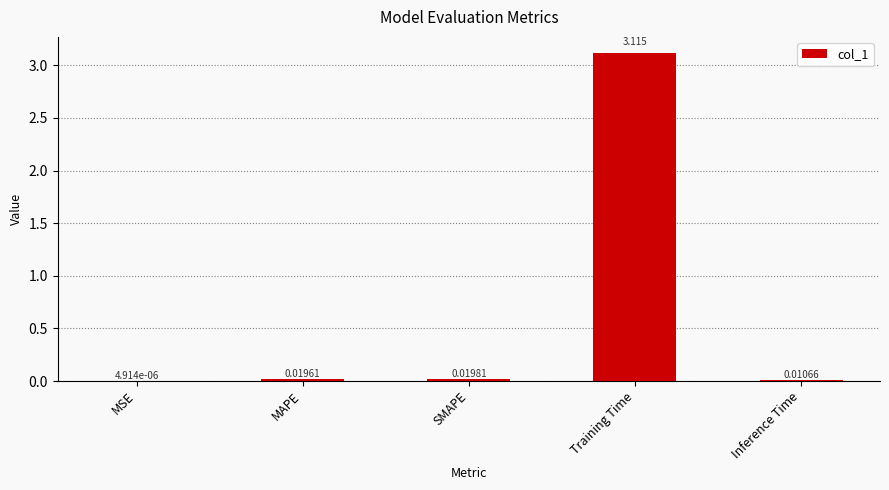

At which category does the chart reach its peak across all series?

Training Time